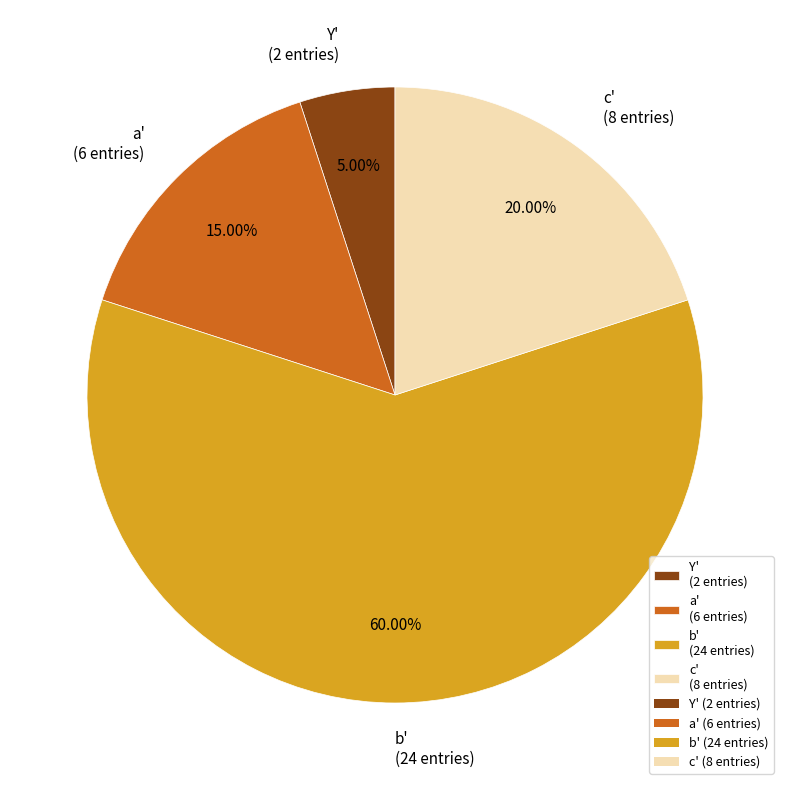

To the nearest percent, what is the difference between the largest and smallest slice percentages?

55%